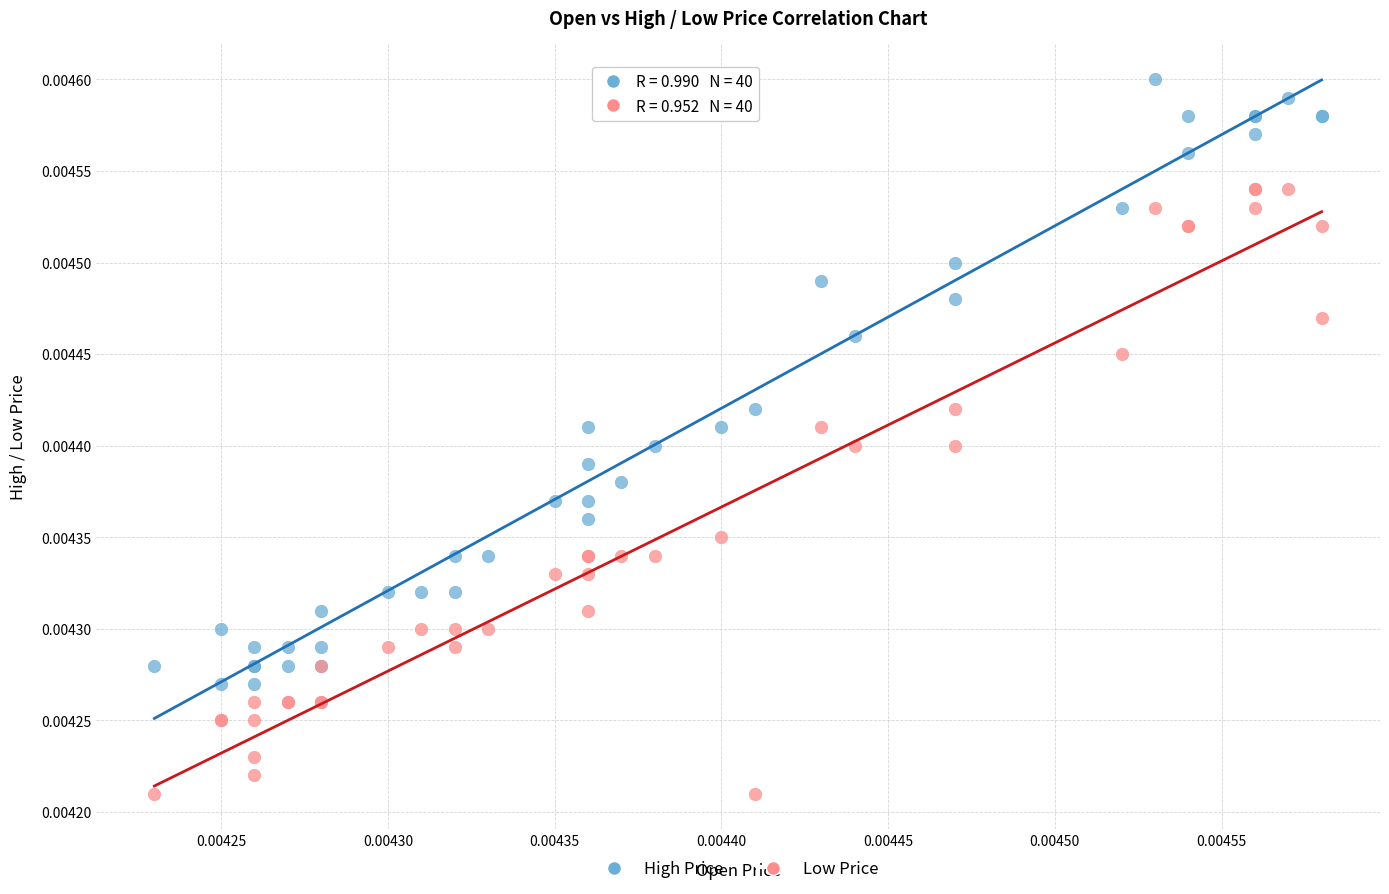

Which series reaches the minimum Y coordinate?

Low Price